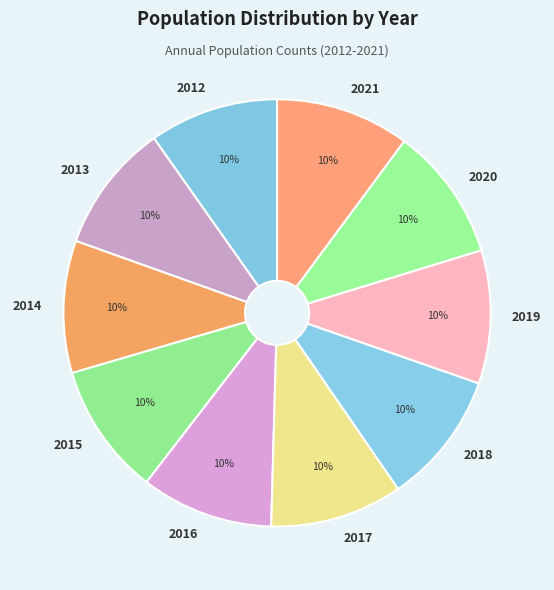

Is there a majority slice in this chart?

No